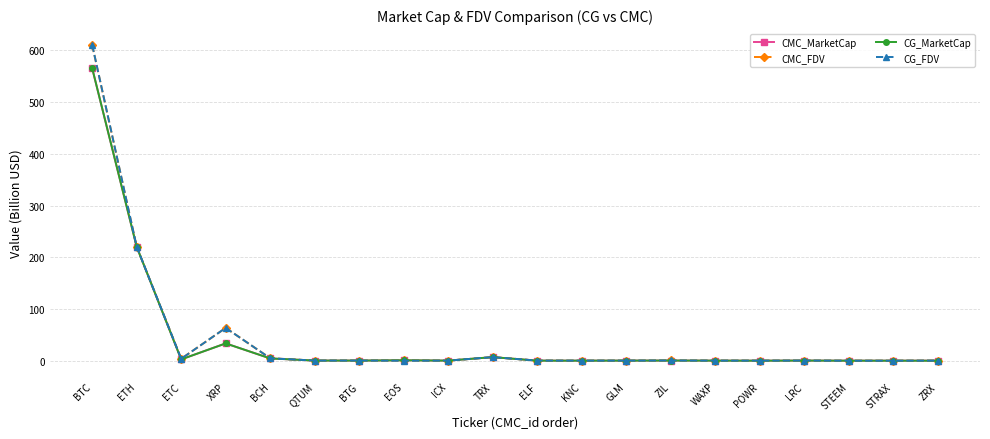

What is the label of the 20th point from the left?

ZRX